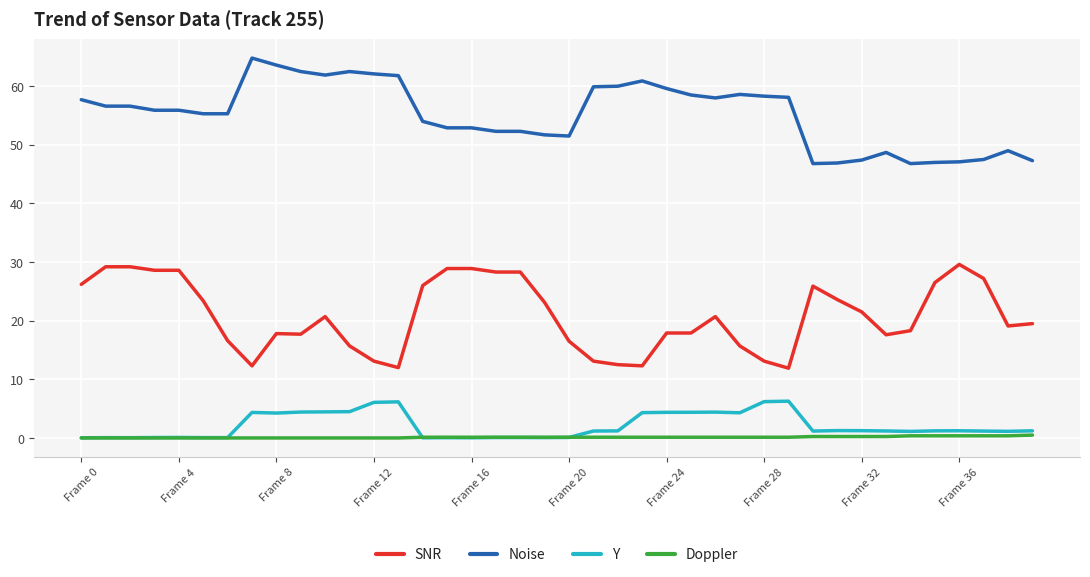

True or false: Noise and SNR cross at least once.

False